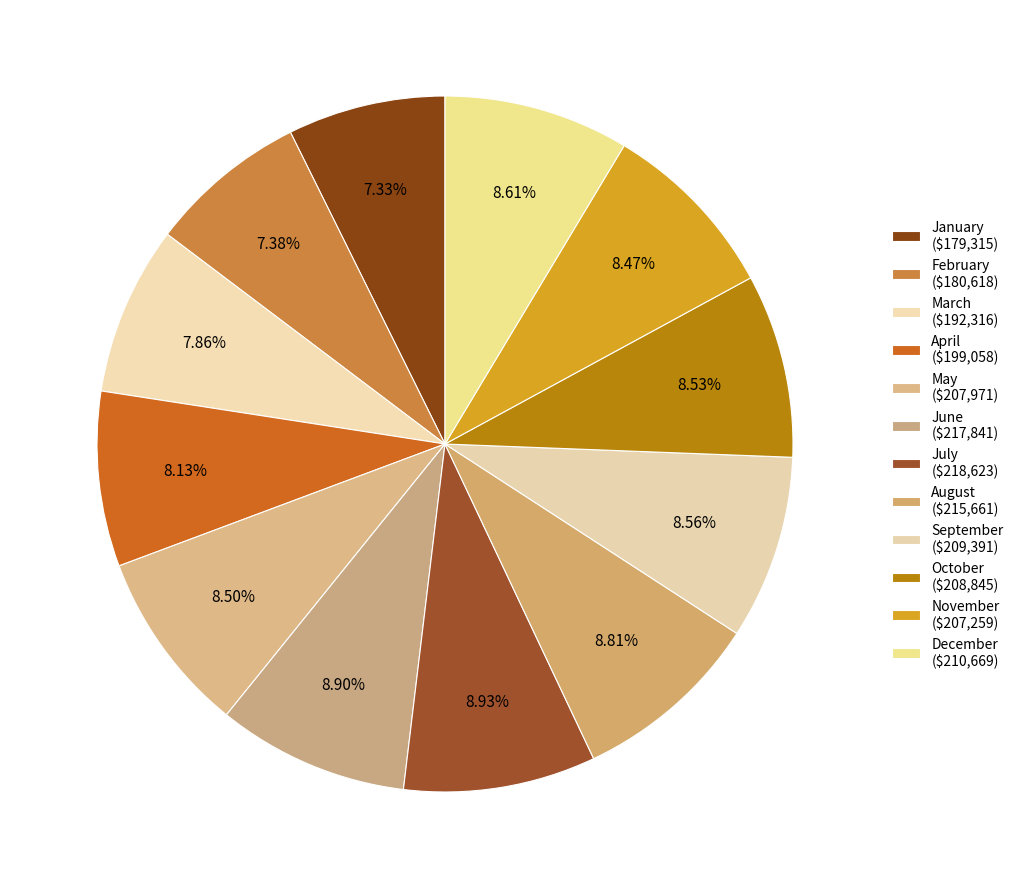

Count the number of slices in the pie.

12